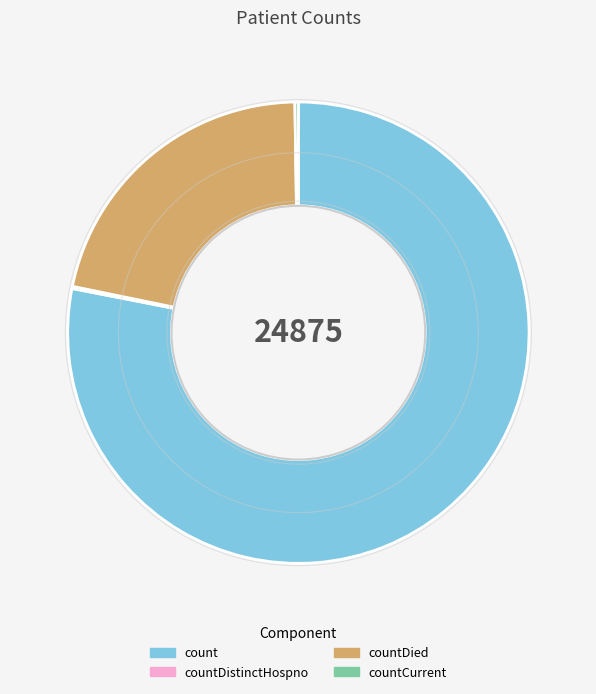

Which slice is the largest?

count